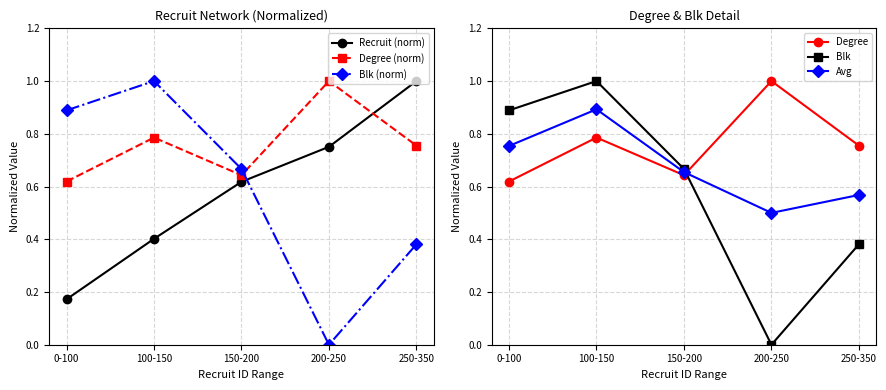

The Degree series shows 0.4 at 0-100. True or false?

False